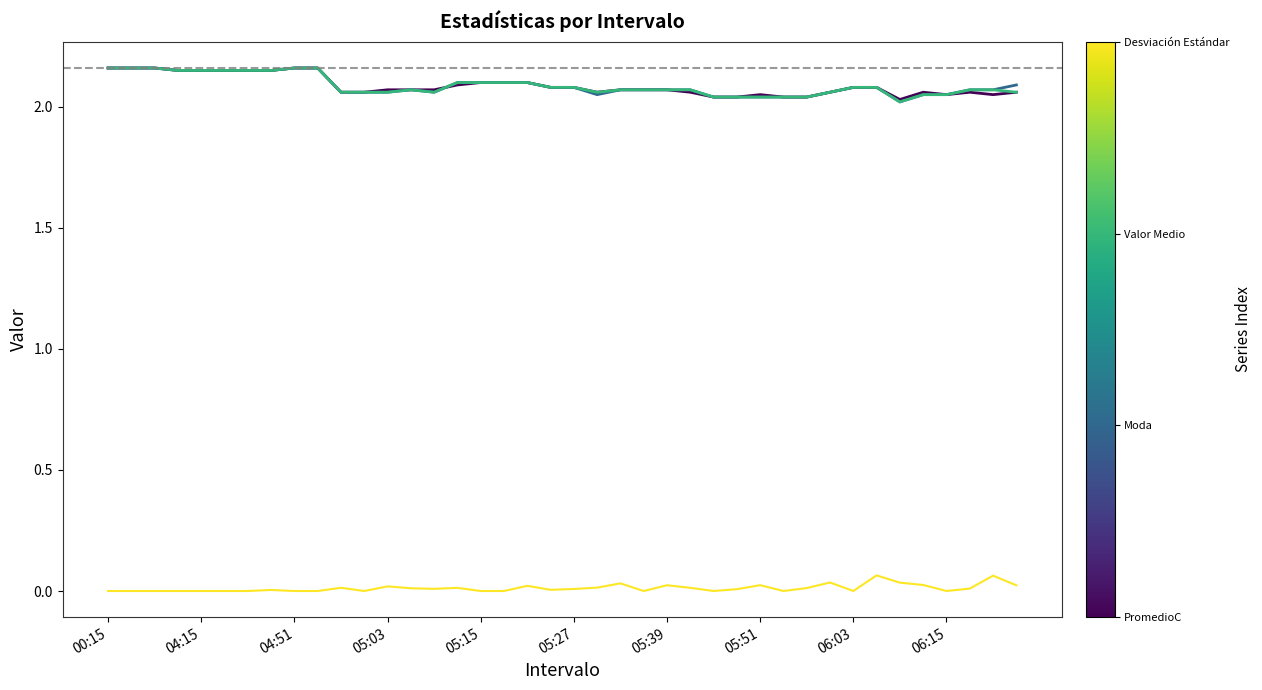

Is this an area chart (filled region under the line)?

No